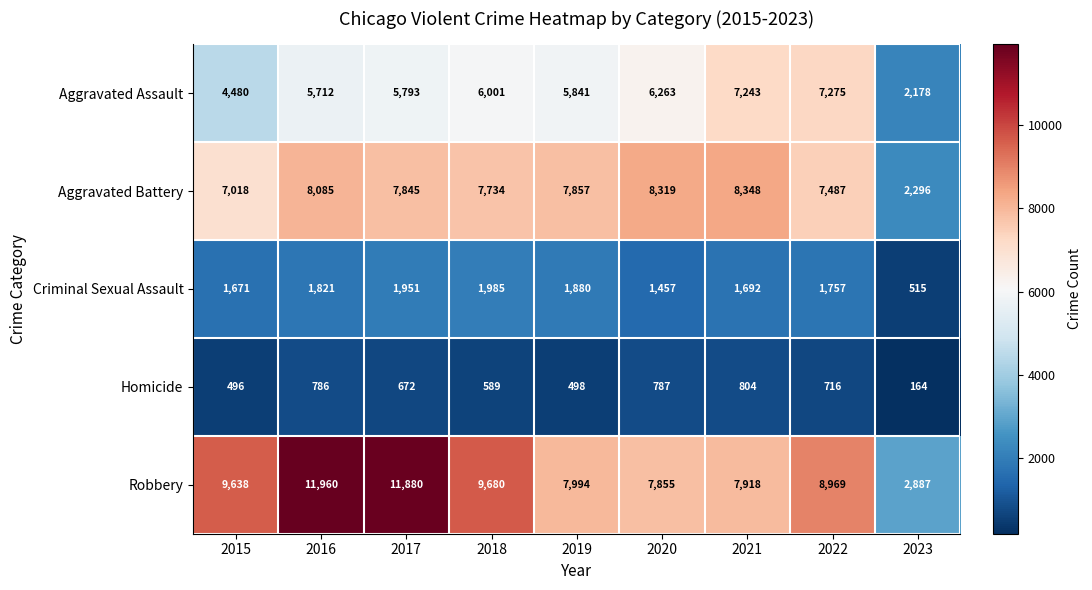

What is the sum of all Homicide values?

5512